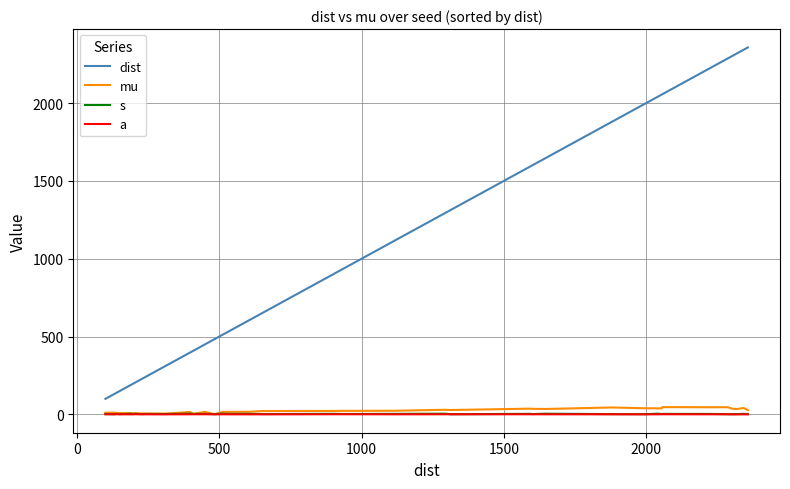

Which series has the widest spread of values?

dist